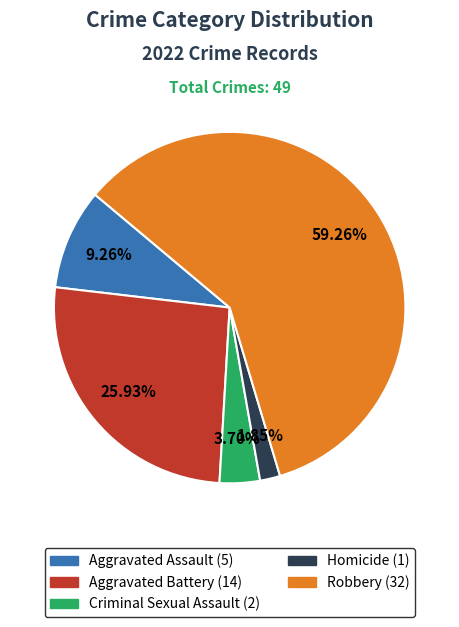

Is there any slice that represents more than half of the pie?

Yes